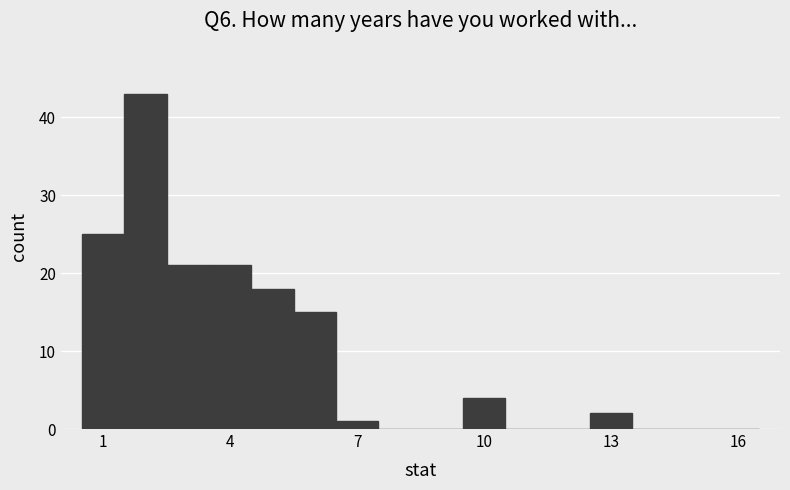

Around what value on the x-axis is the tallest bar? Give the approximate position of its centre, as read against the axis.

2.0